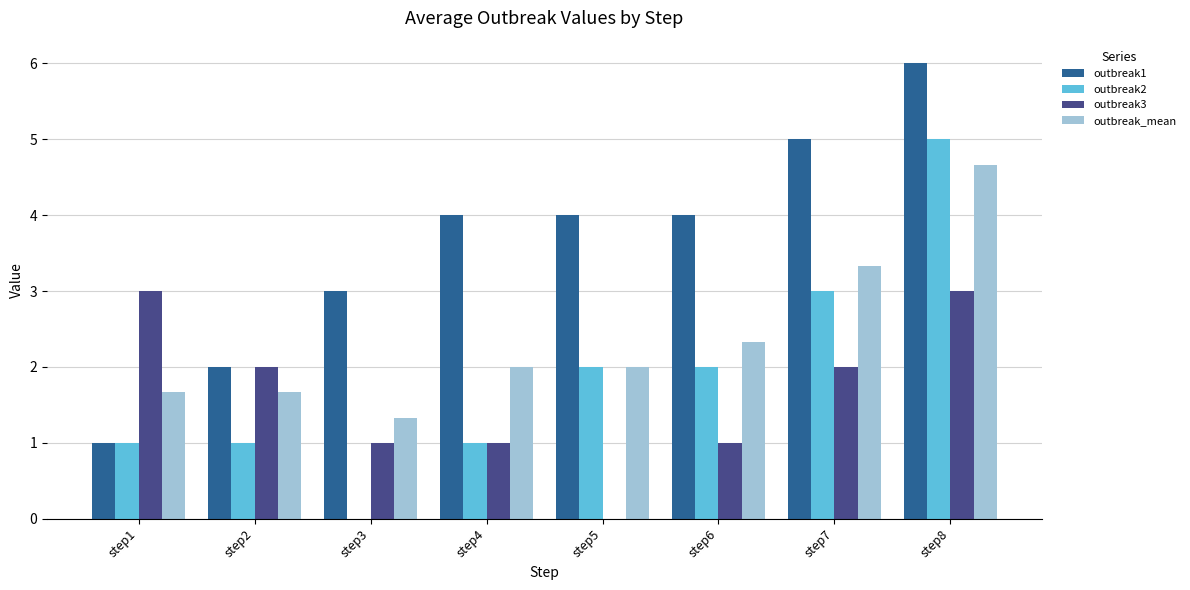

Reading left to right, list all the values displayed in this chart.

outbreak1: 1.0	2.0	3.0	4.0	4.0	4.0	5.0	6.0
outbreak2: 1.0	1.0	0.0	1.0	2.0	2.0	3.0	5.0
outbreak3: 3.0	2.0	1.0	1.0	0.0	1.0	2.0	3.0
outbreak_mean: 1.7	1.7	1.3	2.0	2.0	2.3	3.3	4.7